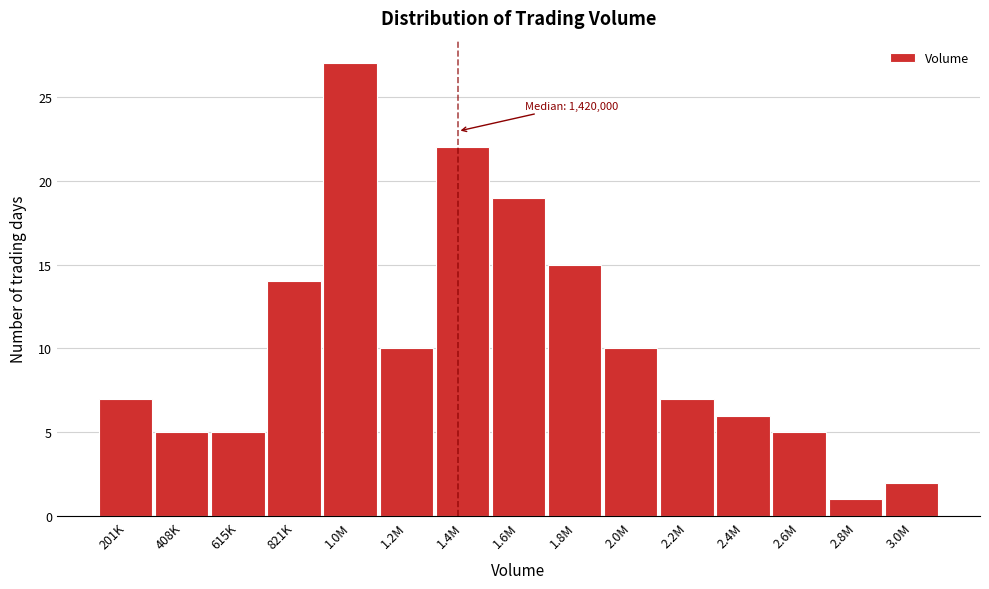

Reading left to right, what are all the values shown in this chart?

201K=7	408K=5	615K=5	821K=14	1.0M=27	1.2M=10	1.4M=22	1.6M=19	1.8M=15	2.0M=10	2.2M=7	2.4M=6	2.6M=5	2.8M=1	3.0M=2